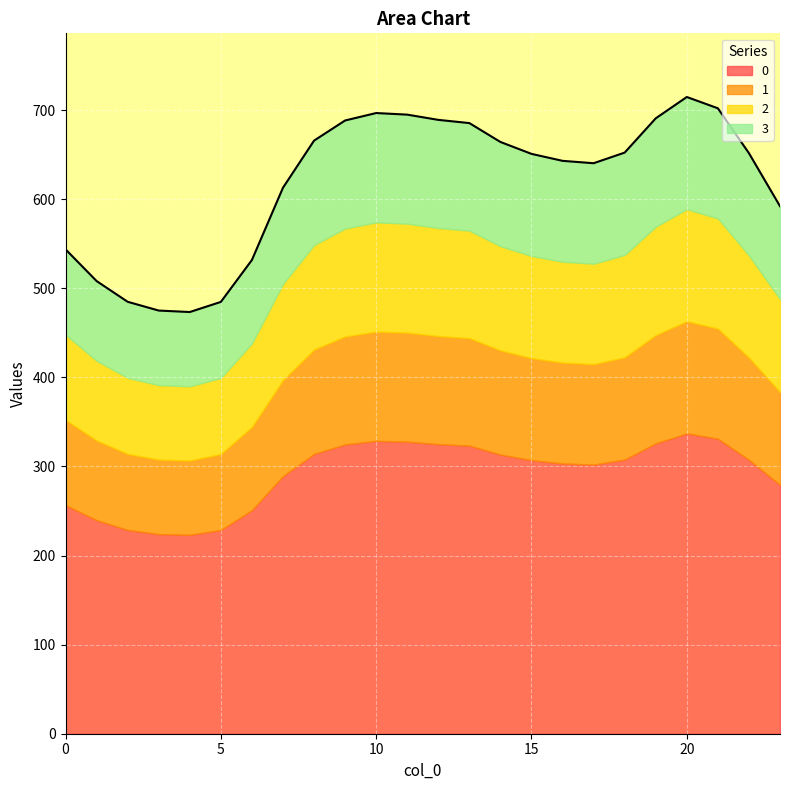

What is the minimum value shown in the chart?

83.4